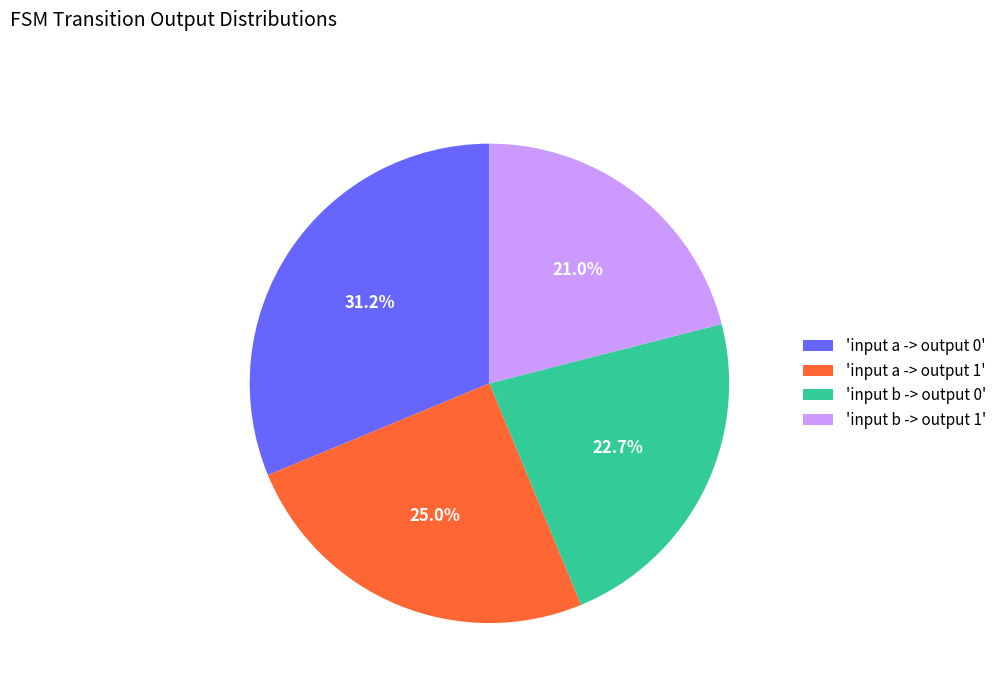

Is there a majority slice in this chart?

No